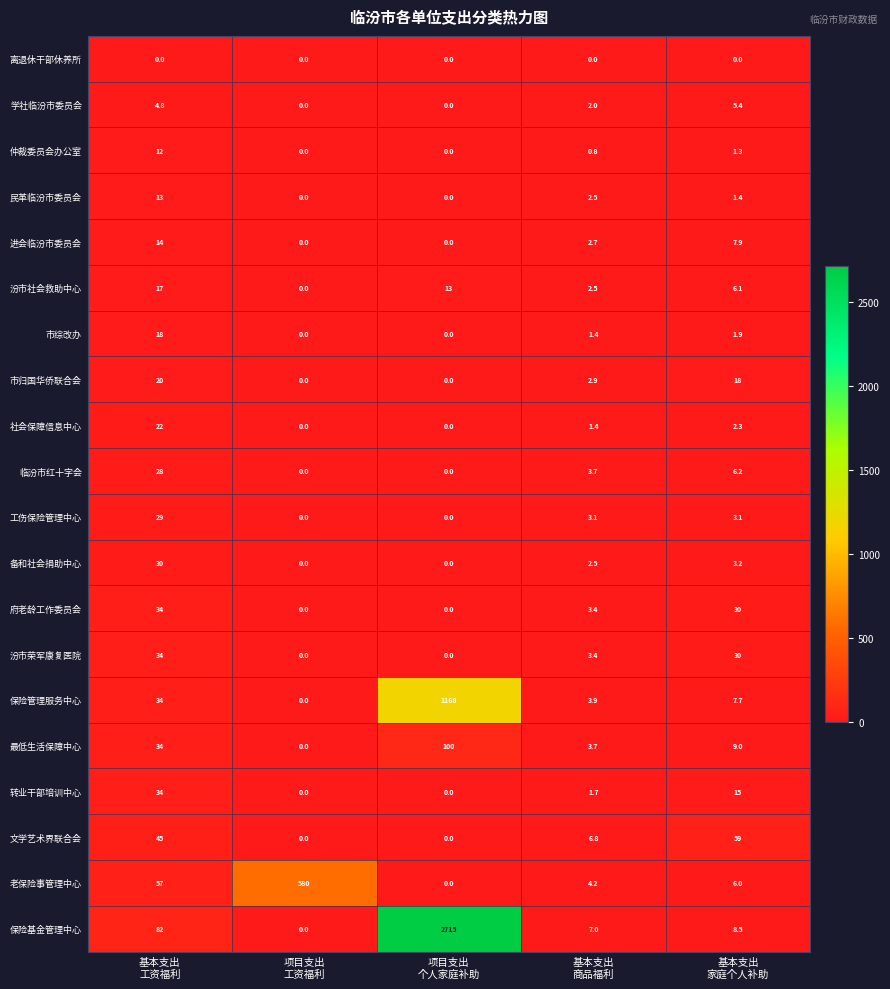

At how many categories does at least one series exceed 2603?

1